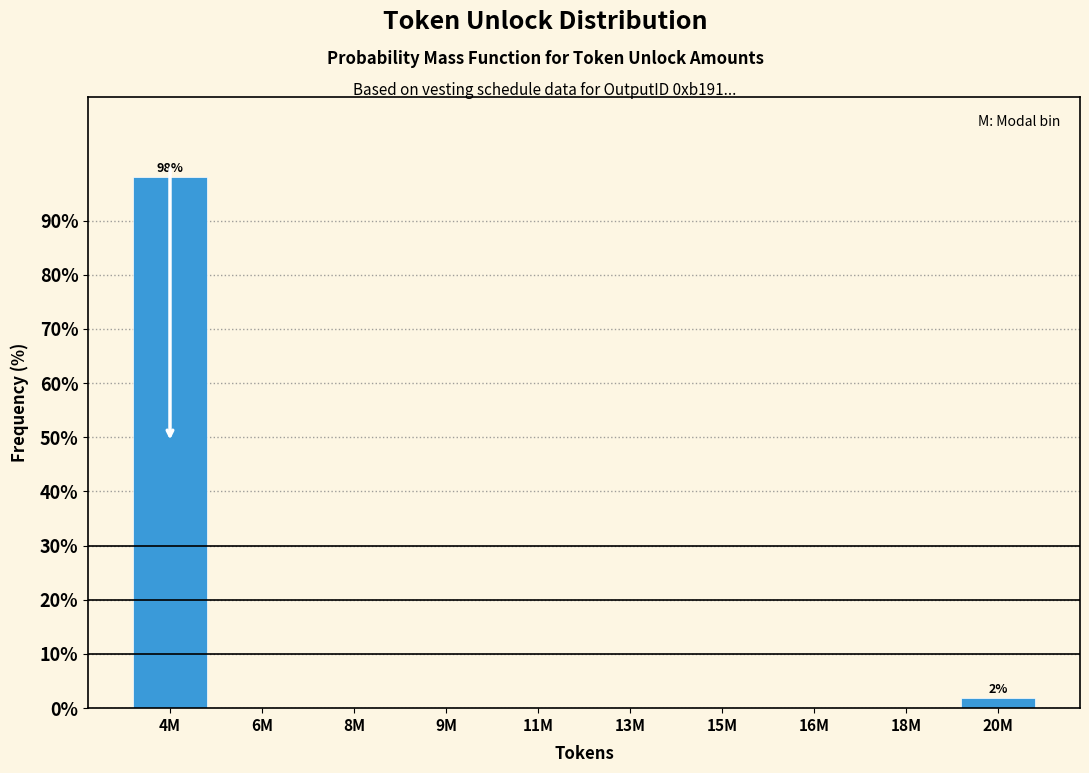

Reading left to right, transcribe all the data shown in this chart.

4M=98.1	6M=0.0	8M=0.0	9M=0.0	11M=0.0	13M=0.0	15M=0.0	16M=0.0	18M=0.0	20M=1.9